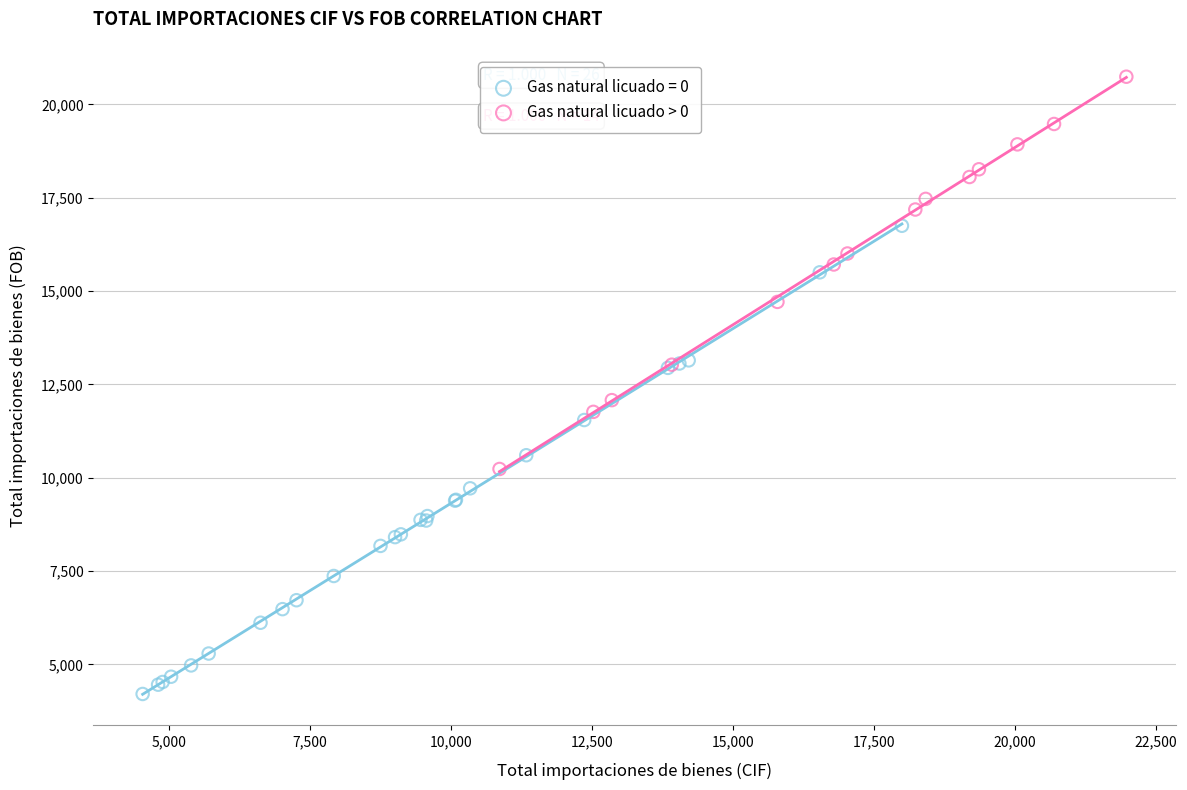

Which series has the widest spread of Y values?

Gas natural licuado = 0